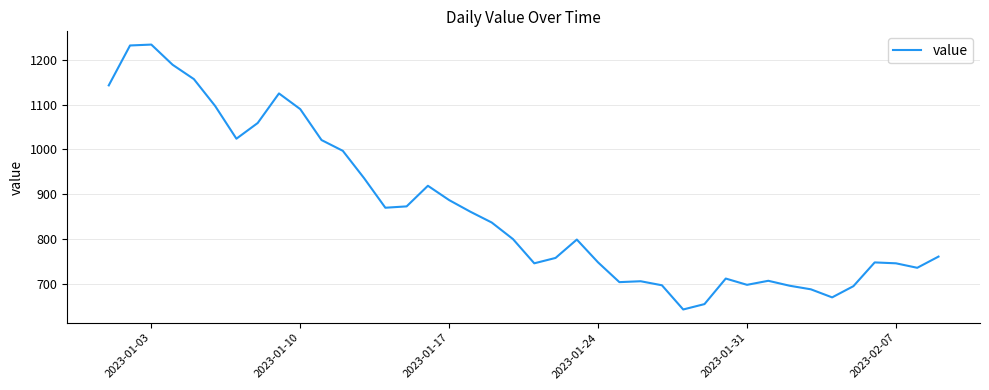

What is the difference between the maximum and minimum values?

591